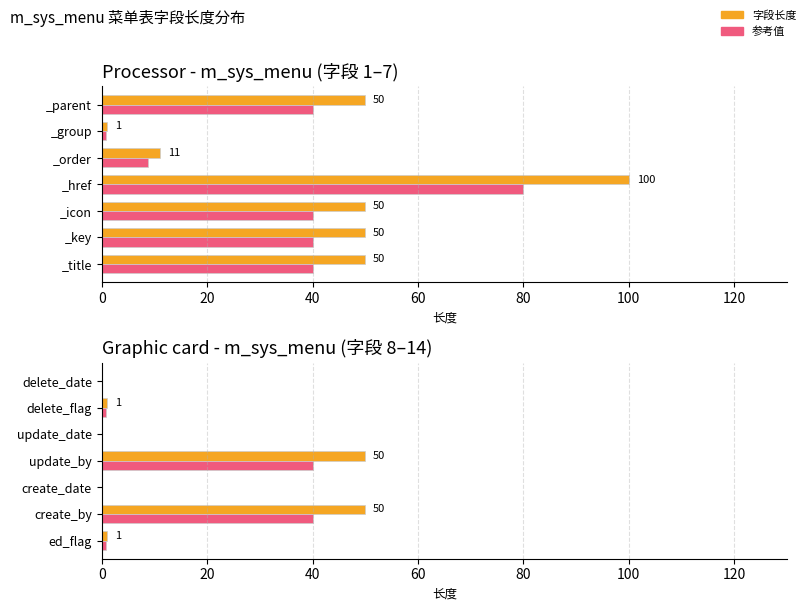

What is the difference between the second highest and minimum values in the 参考值 series?

40.0